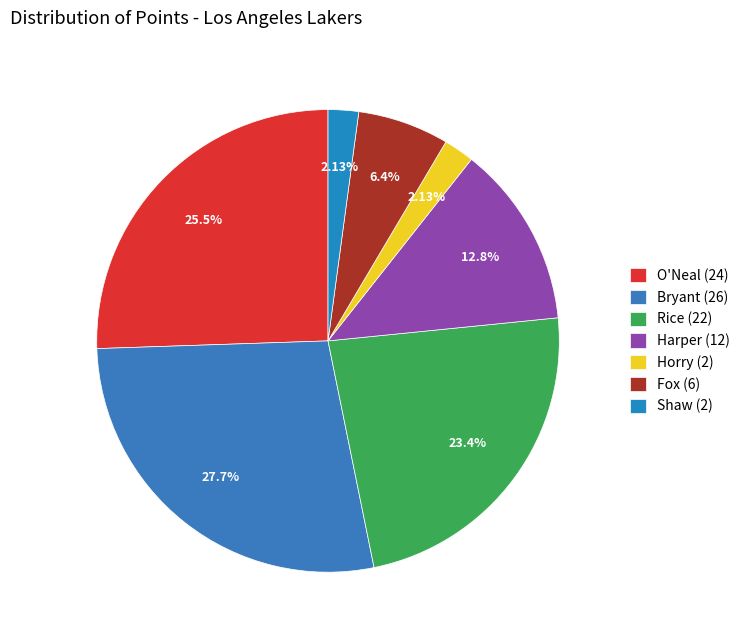

Is there any slice that represents more than half of the pie?

No